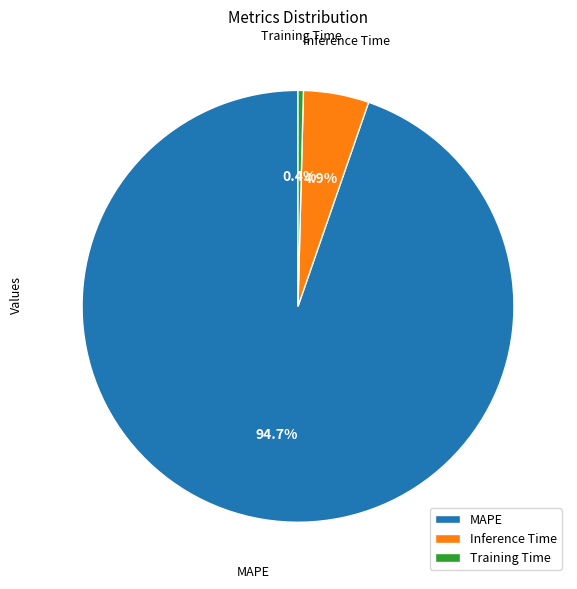

How many segments does this pie chart have?

3